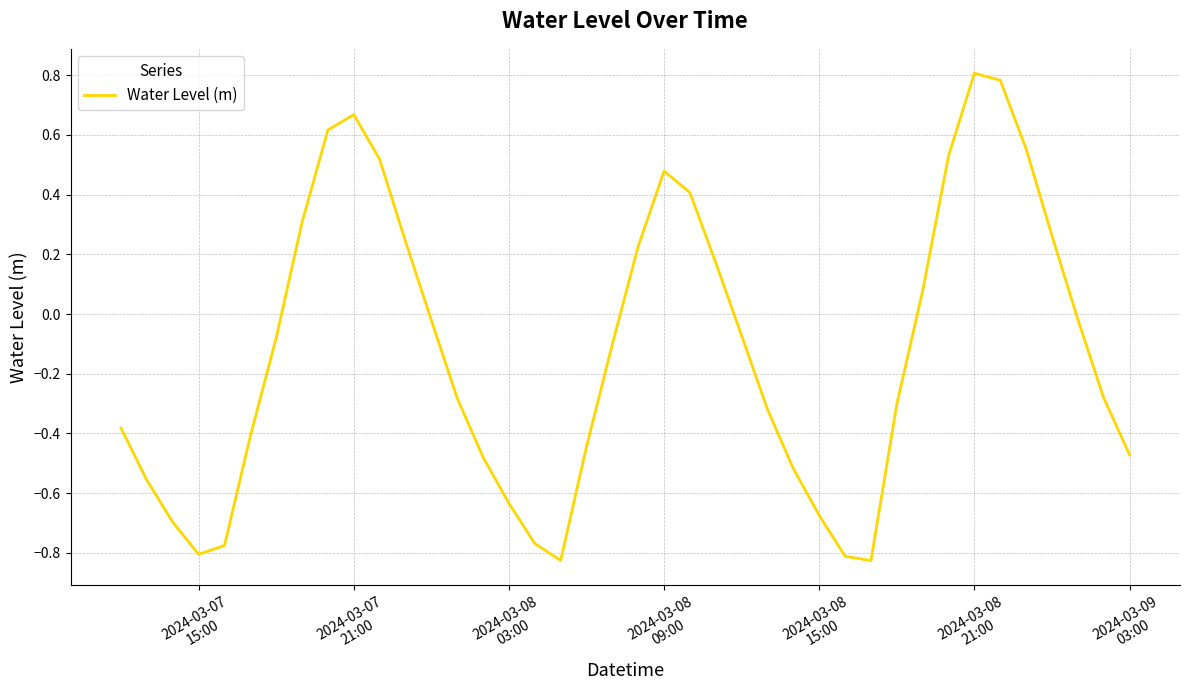

What is the greatest value displayed?

0.8